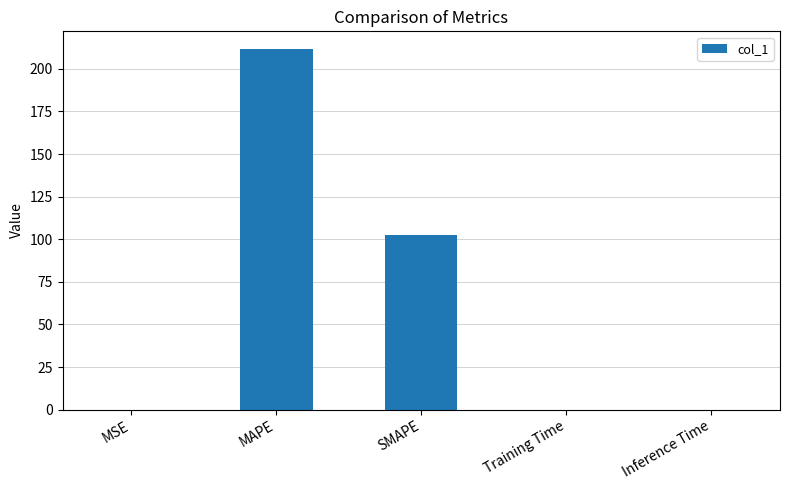

What is the sum of the values at Inference Time and MAPE?

211.4